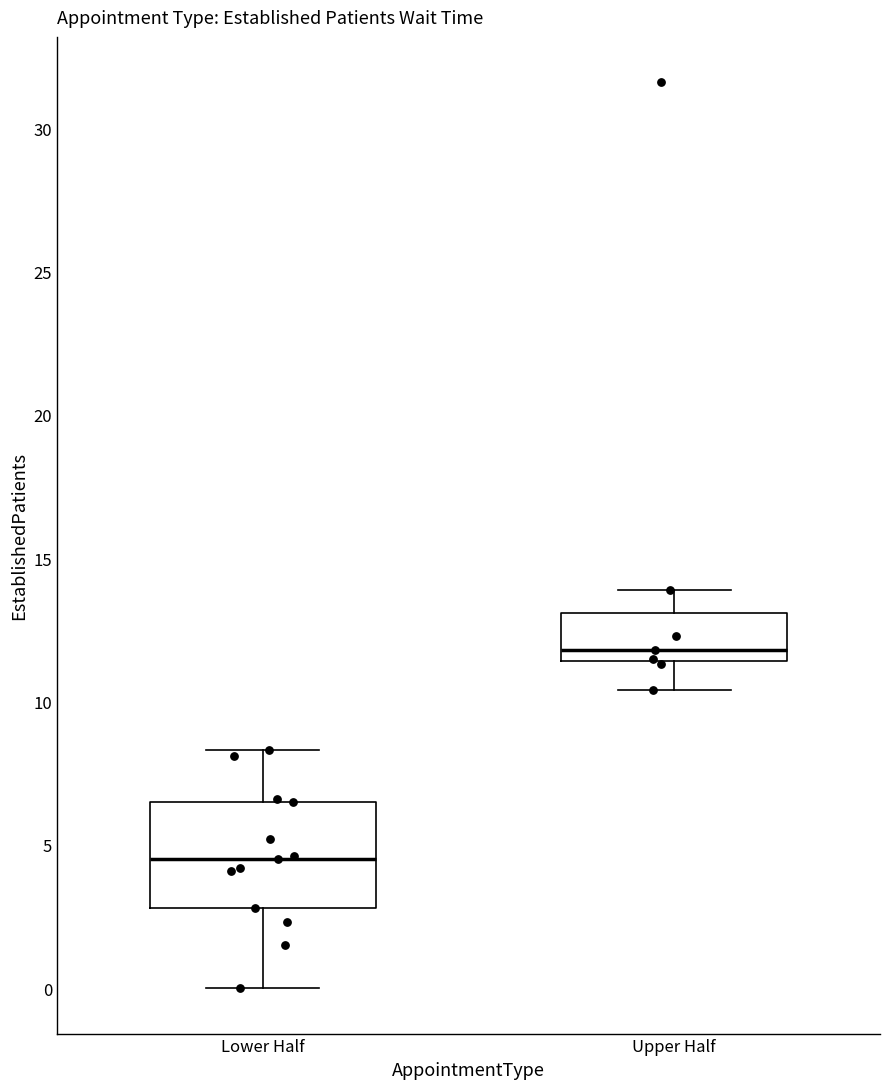

Which box is the tallest, from its lower edge to its upper edge?

Lower Half